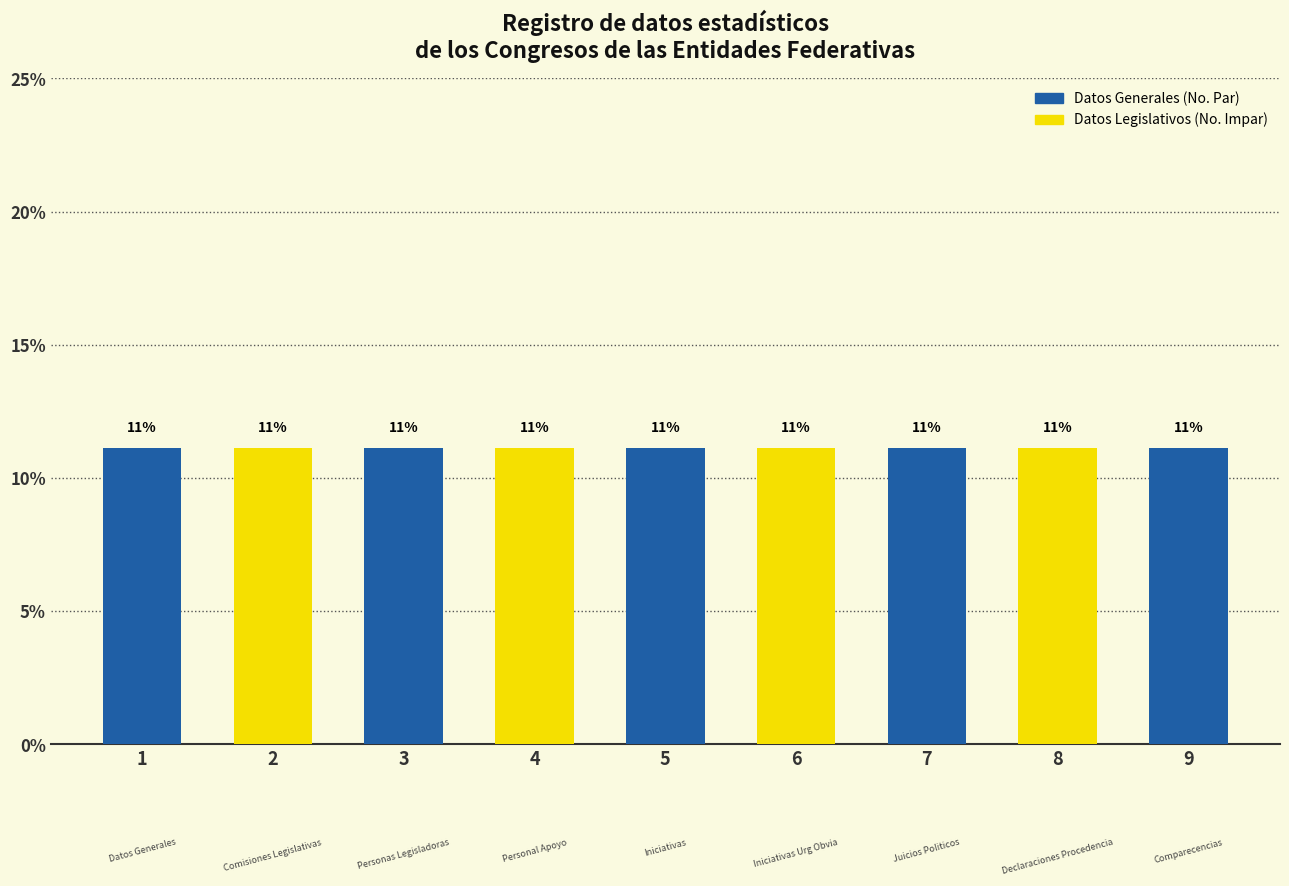

How many categories are shown in the chart?

9